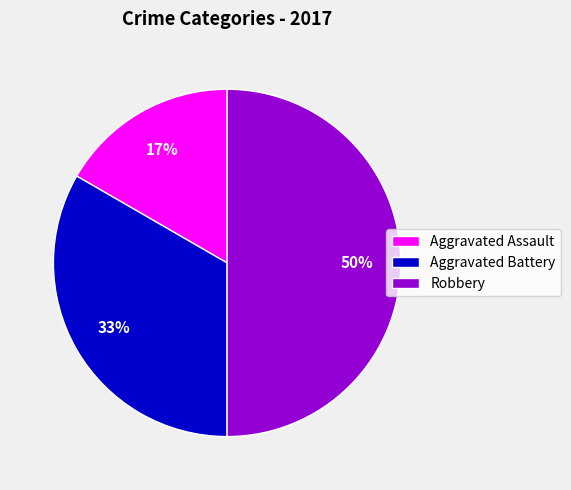

Is it true that Aggravated Battery is 33% of the pie?

True